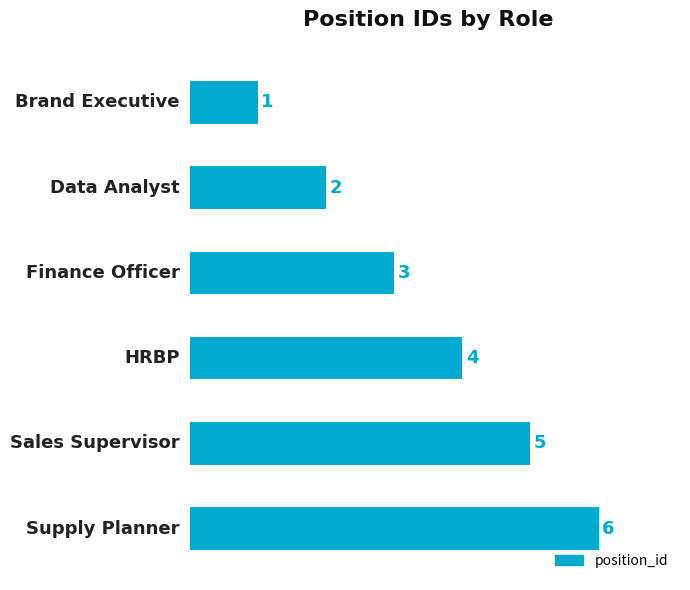

Count the values in the range 2 to 5.

4